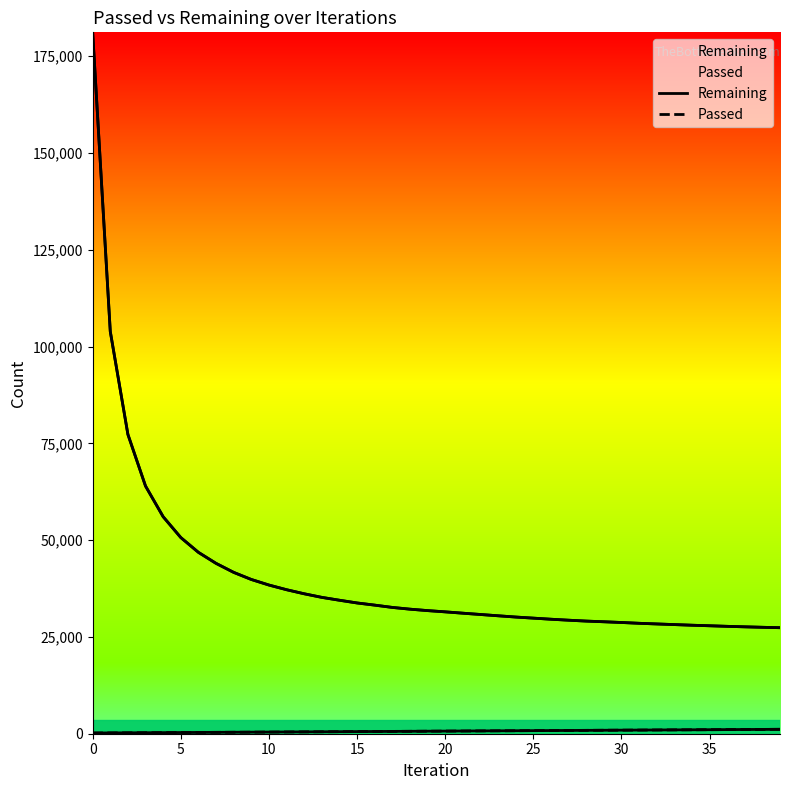

Rank the series by their average value, from highest to lowest.

Remaining, Passed